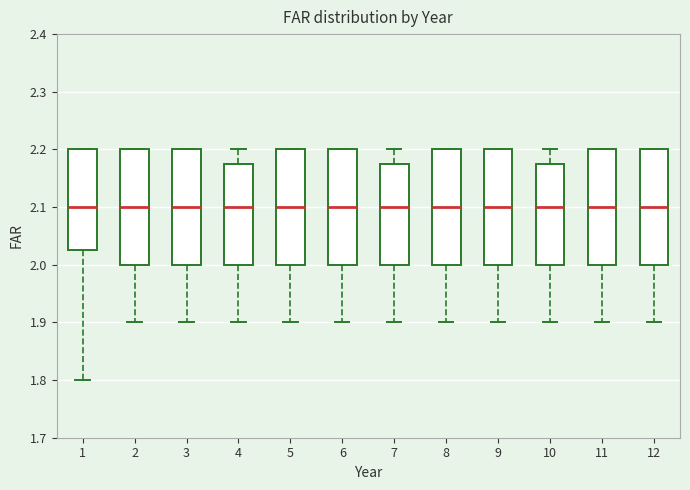

Reading left to right, transcribe this box plot: for each box, give where its median line is, the range the box spans, and where its two whiskers end, as read against the y-axis. The values are not printed on the chart, so give them approximately, as read against the axis.

1: median 2.10, box 2.03 to 2.20, whiskers 1.80 to 2.20
2: median 2.10, box 2.00 to 2.20, whiskers 1.90 to 2.20
3: median 2.10, box 2.00 to 2.20, whiskers 1.90 to 2.20
4: median 2.10, box 2.00 to 2.18, whiskers 1.90 to 2.20
5: median 2.10, box 2.00 to 2.20, whiskers 1.90 to 2.20
6: median 2.10, box 2.00 to 2.20, whiskers 1.90 to 2.20
7: median 2.10, box 2.00 to 2.18, whiskers 1.90 to 2.20
8: median 2.10, box 2.00 to 2.20, whiskers 1.90 to 2.20
9: median 2.10, box 2.00 to 2.20, whiskers 1.90 to 2.20
10: median 2.10, box 2.00 to 2.18, whiskers 1.90 to 2.20
11: median 2.10, box 2.00 to 2.20, whiskers 1.90 to 2.20
12: median 2.10, box 2.00 to 2.20, whiskers 1.90 to 2.20